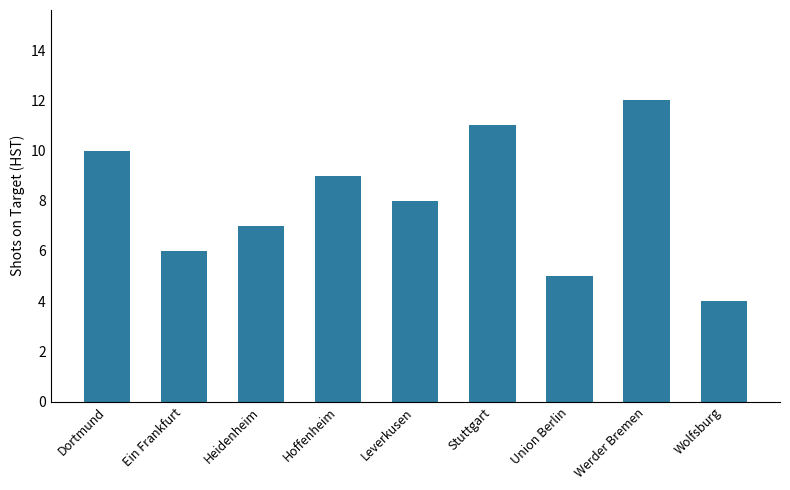

Reading left to right, extract all data points from this chart.

10	6	7	9	8	11	5	12	4